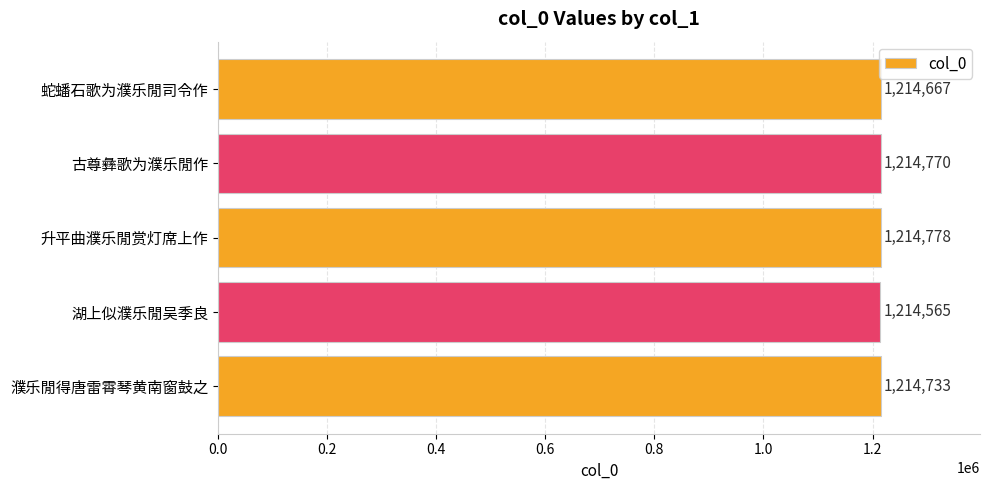

Reading bottom to top, transcribe all the data shown in this chart.

1214733	1214565	1214778	1214770	1214667